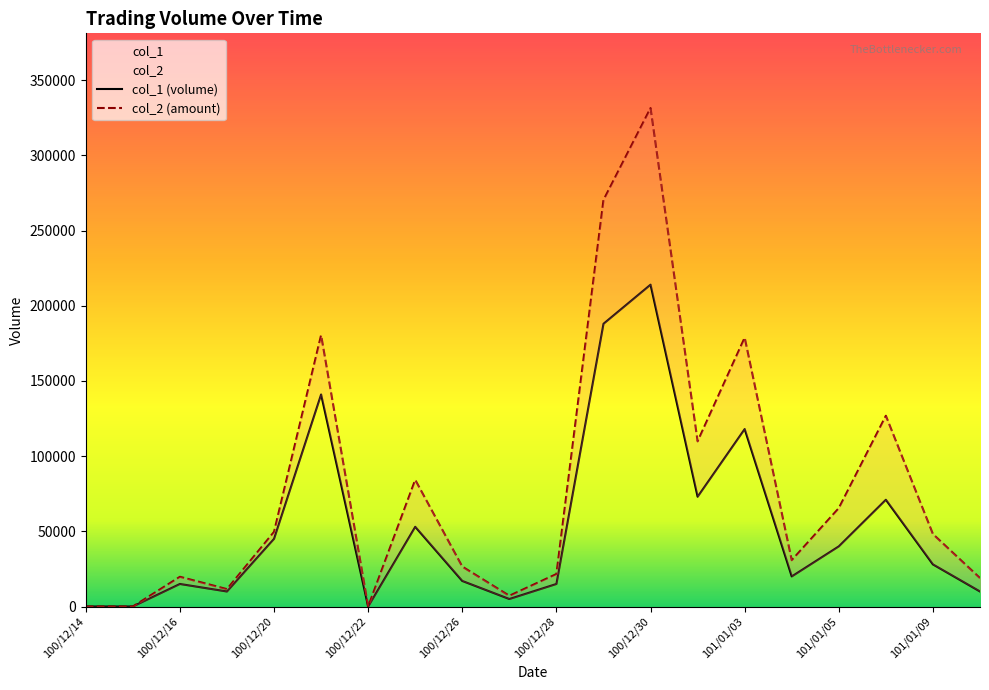

What is the greatest value displayed?

331410